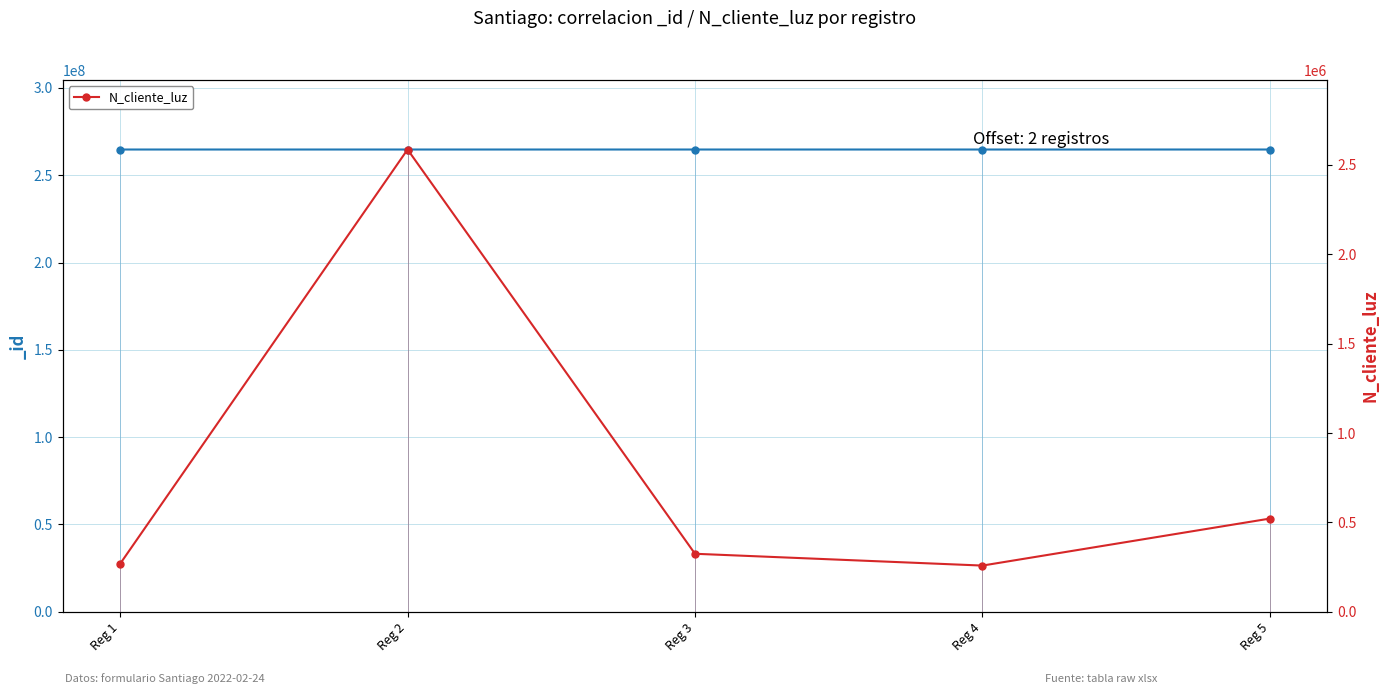

At which category does the data reach its first local peak?

Reg 2